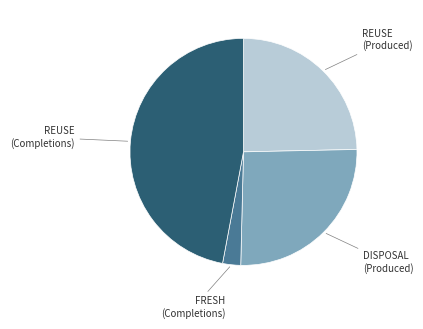

Is there any slice that represents more than half of the pie?

No